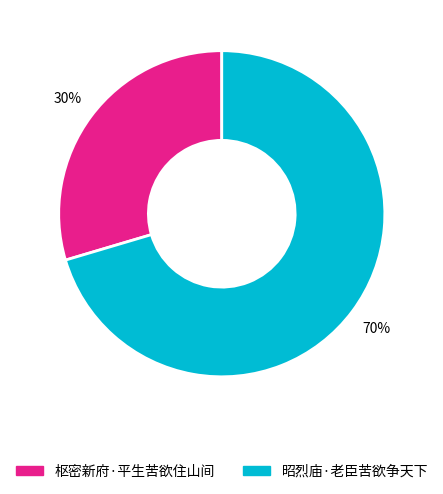

Does 枢密新府·平生苦欲住山间 account for over 50% of the chart?

No